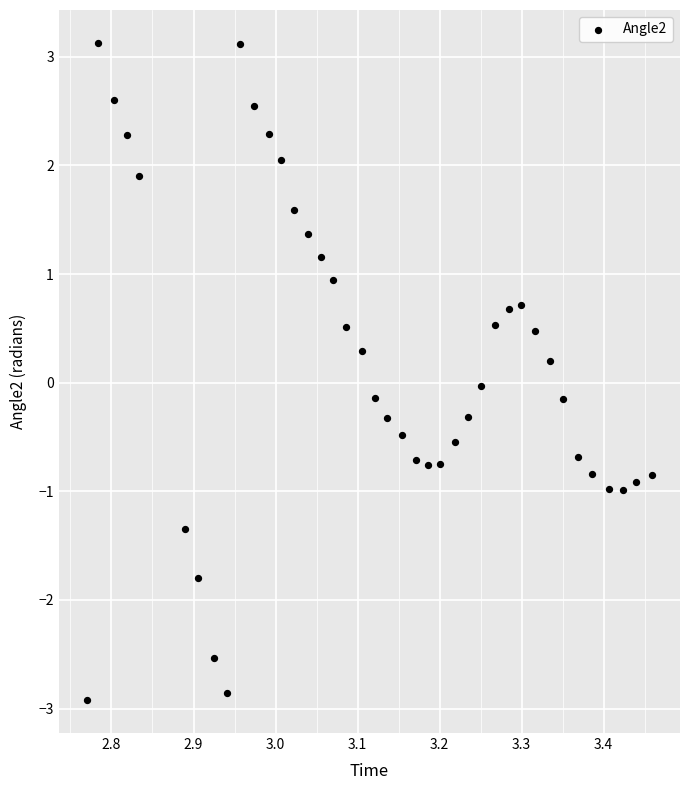

What is the range of Y values (max minus min)?

6.0